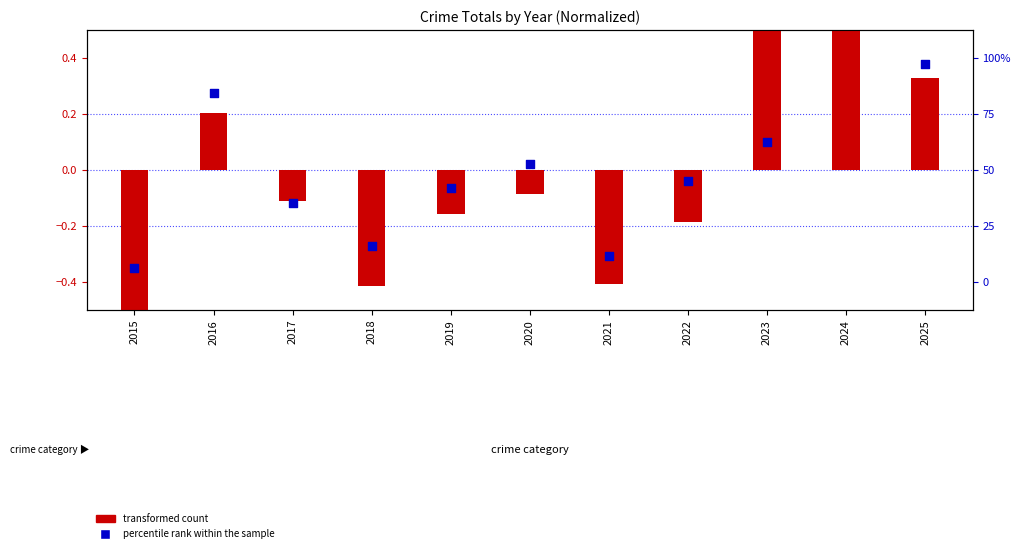

Which series contains the lowest Y value?

transformed count